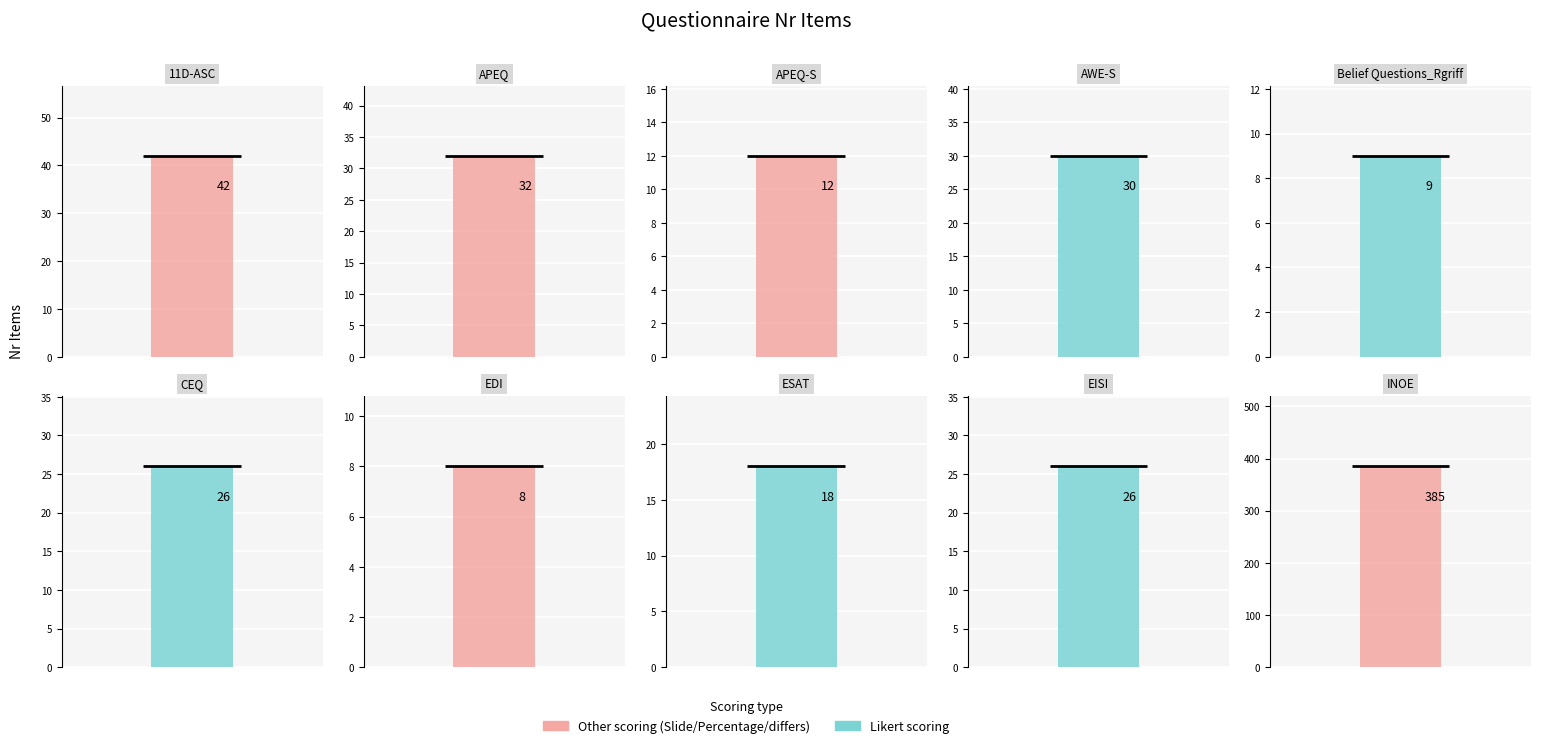

Is it true that the value at INOE is 385?

True